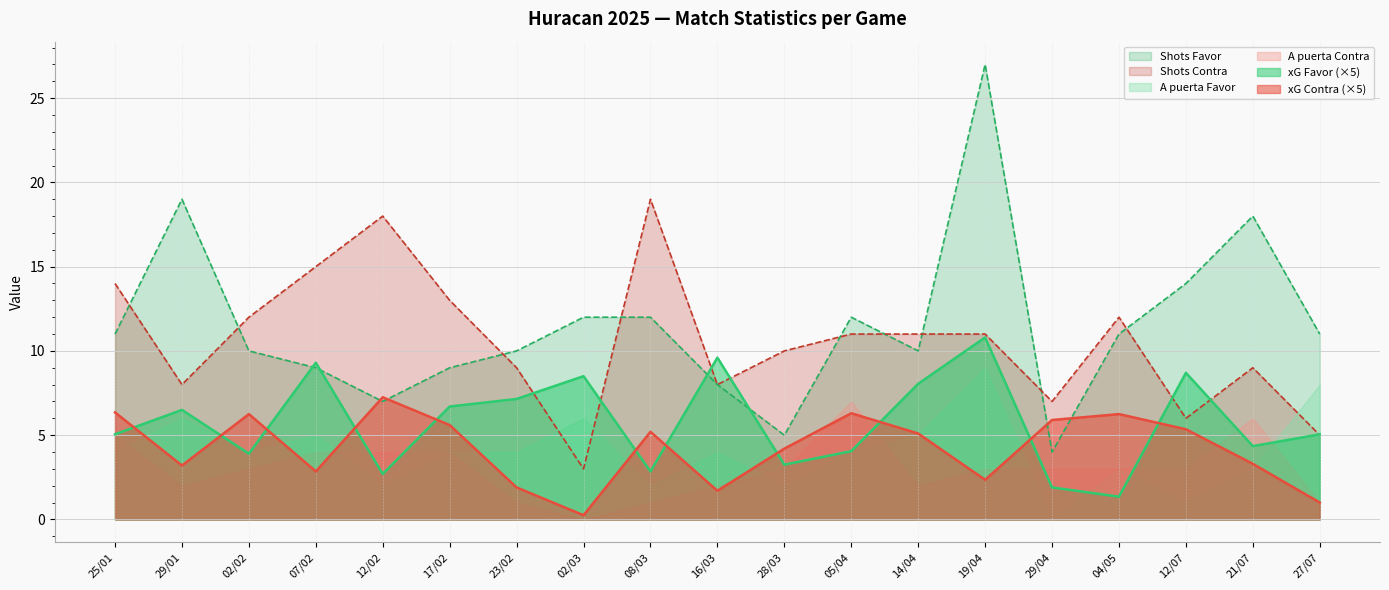

List the series in order of their peak value, highest first.

Shots Favor, Shots Contra, xG Favor (×5), A puerta Favor, xG Contra (×5), A puerta Contra